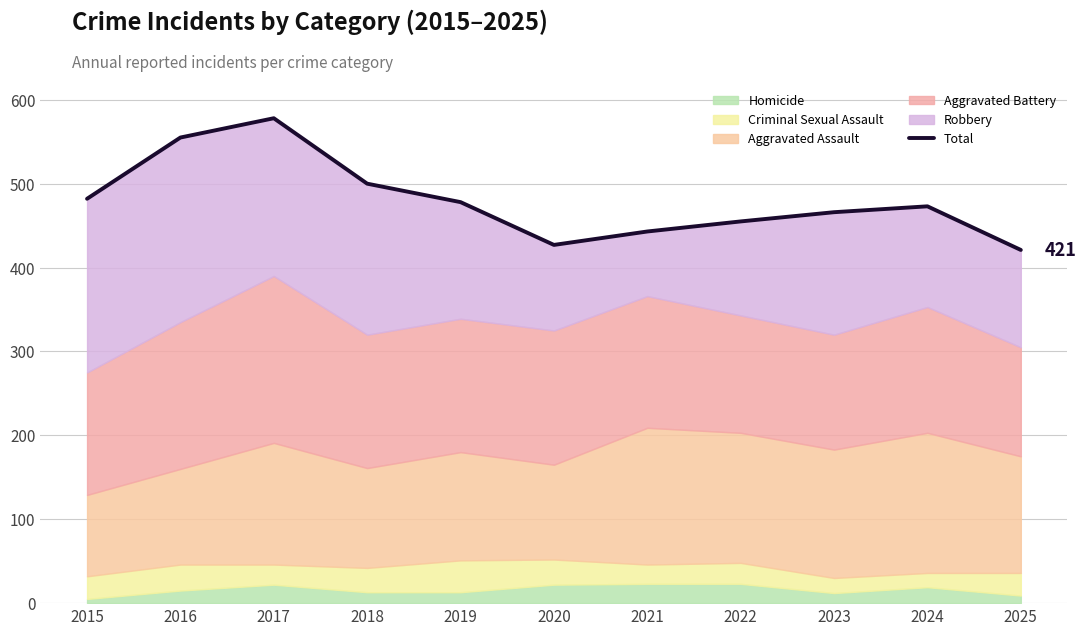

At which category does the data reach its first local valley?

2020